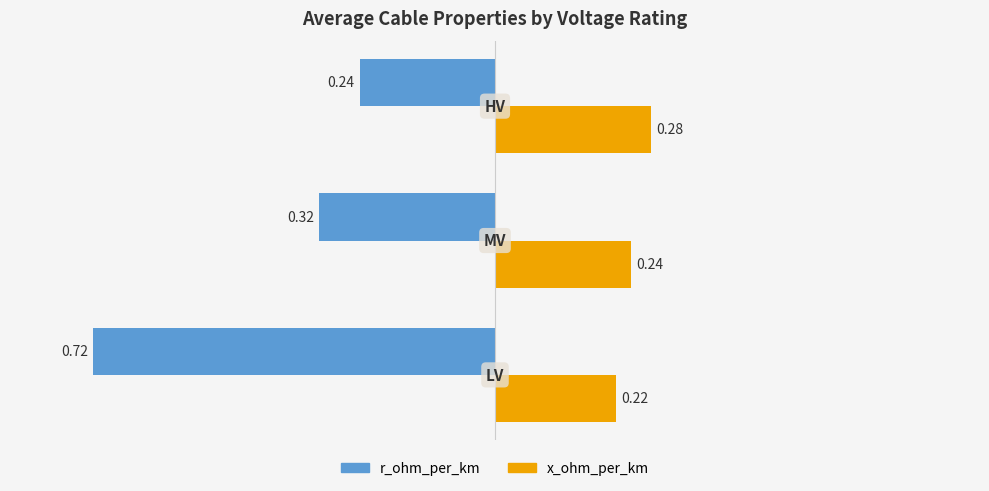

Which series has the widest spread of values?

r_ohm_per_km